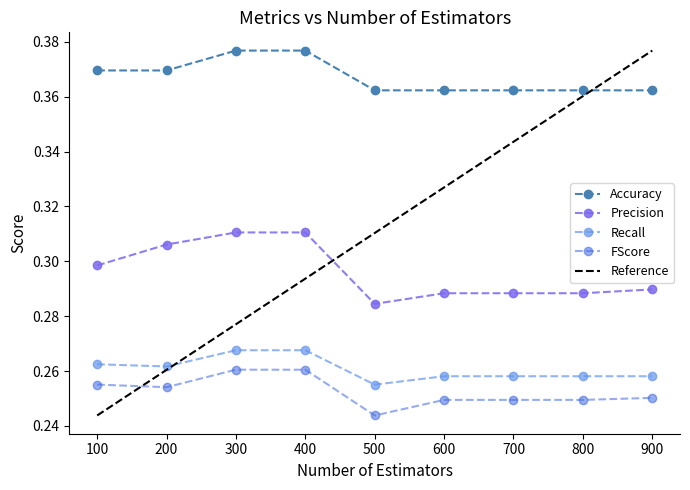

True or false: Reference has more than 0 interior local peaks.

False